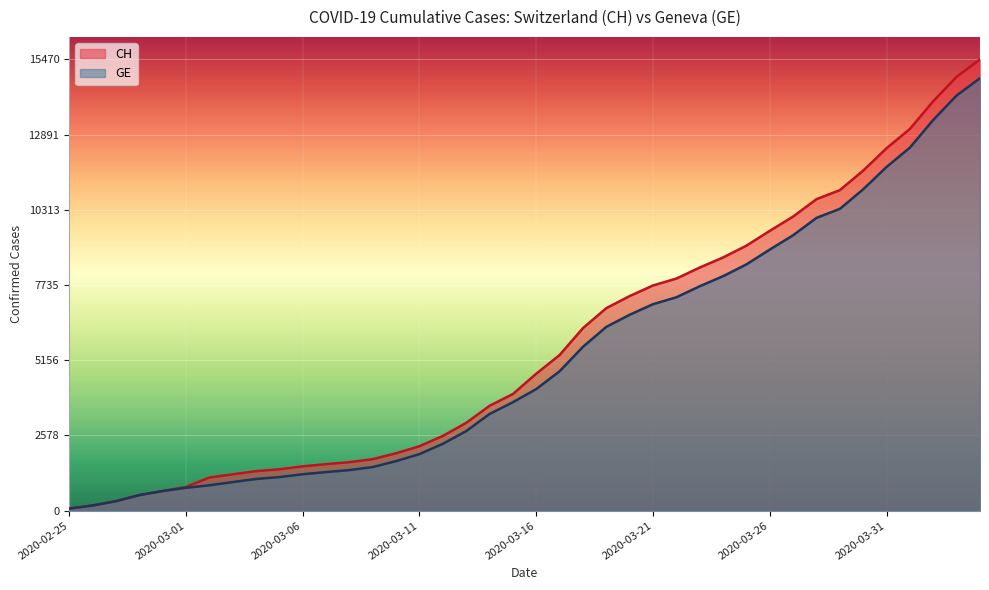

Rank the series by their maximum value, from highest to lowest.

CH, GE